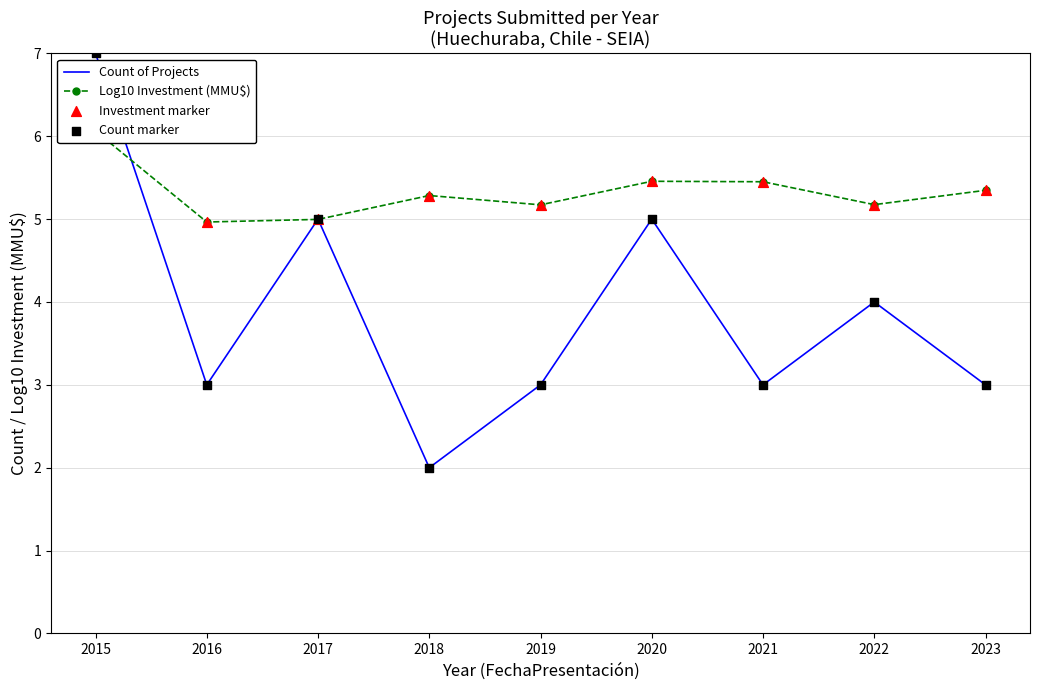

Is the value of Count of Projects at 2022 greater than the value of Log10 Investment (MMU$) at 2018?

No